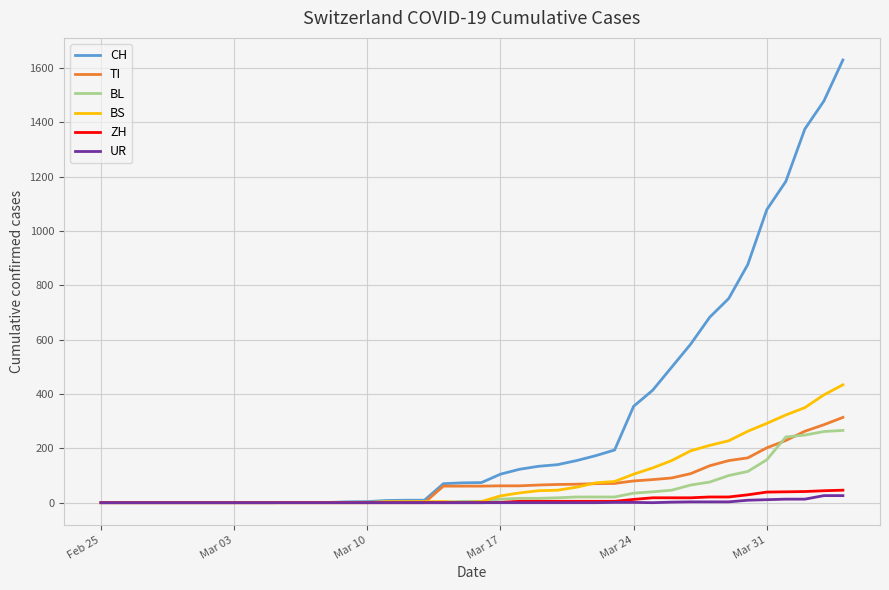

How many categories are shown in the chart?

40